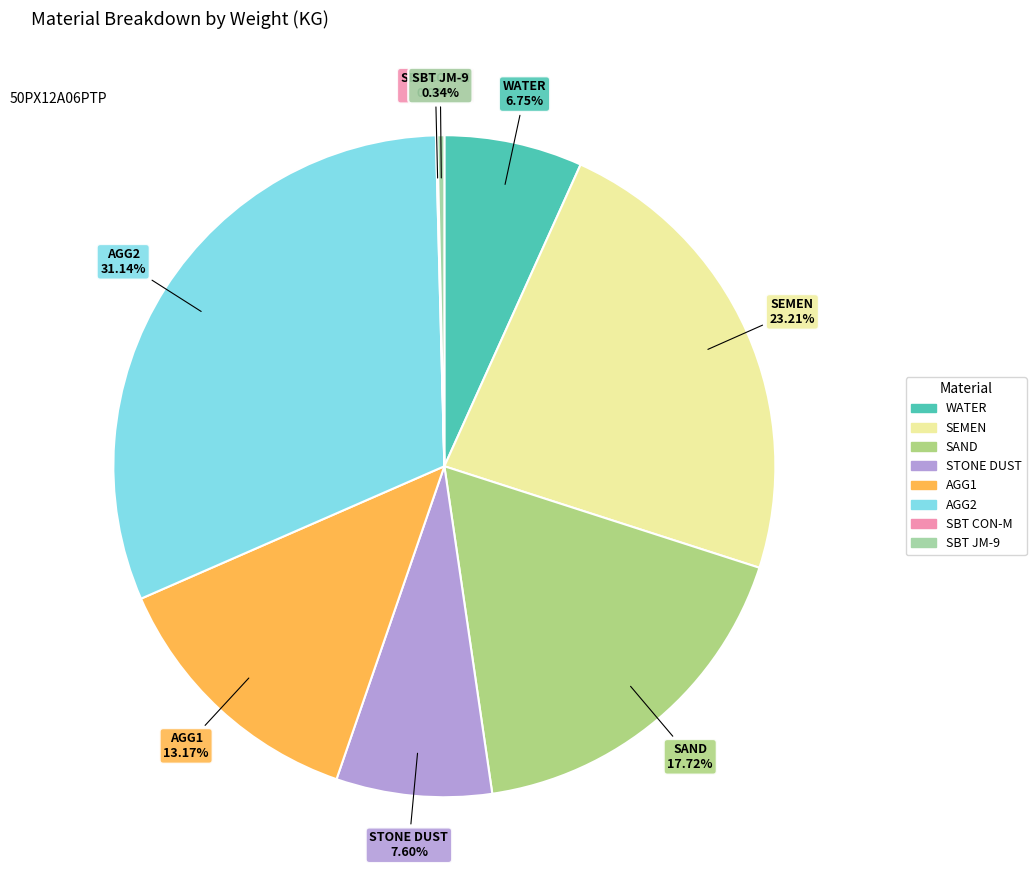

Does any single category account for the majority?

No